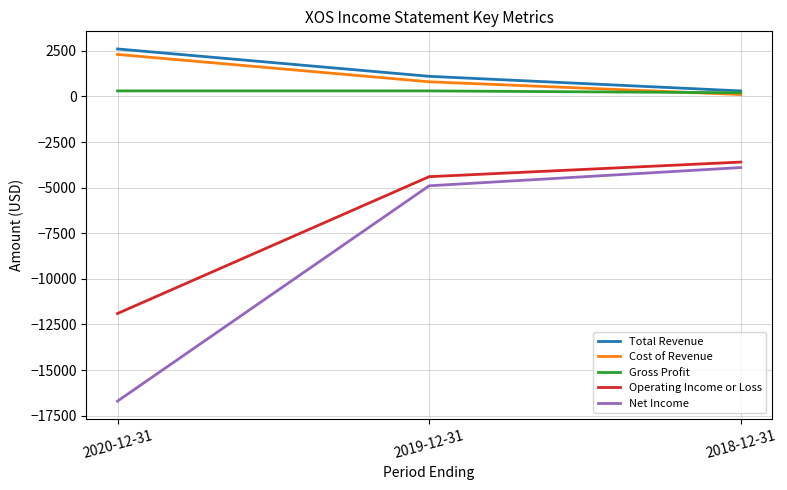

Which series has the largest total across all categories?

Total Revenue